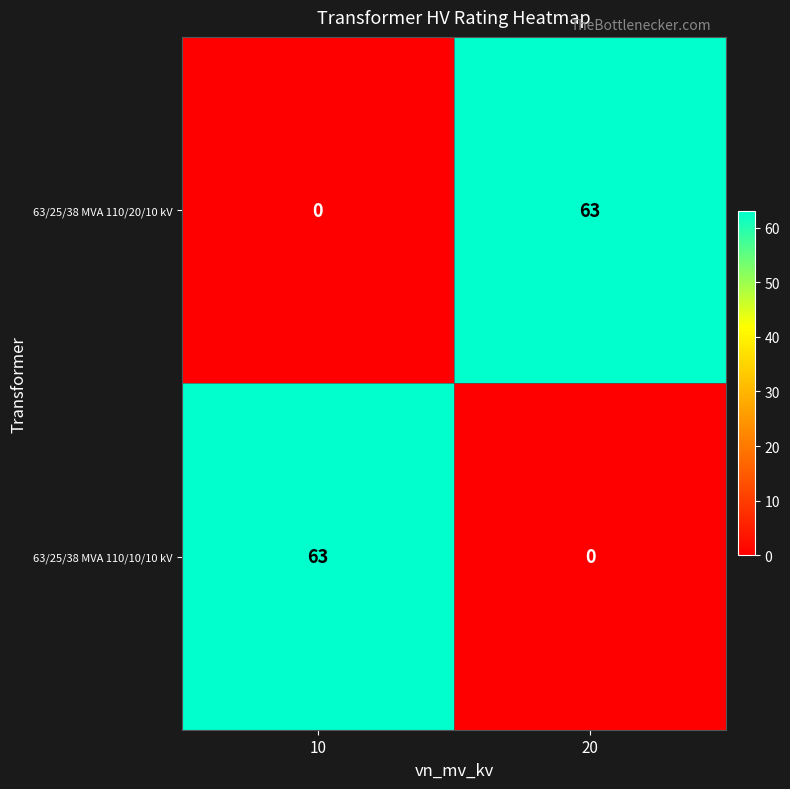

At which label is 63/25/38 MVA 110/20/10 kV closest to 31?

10